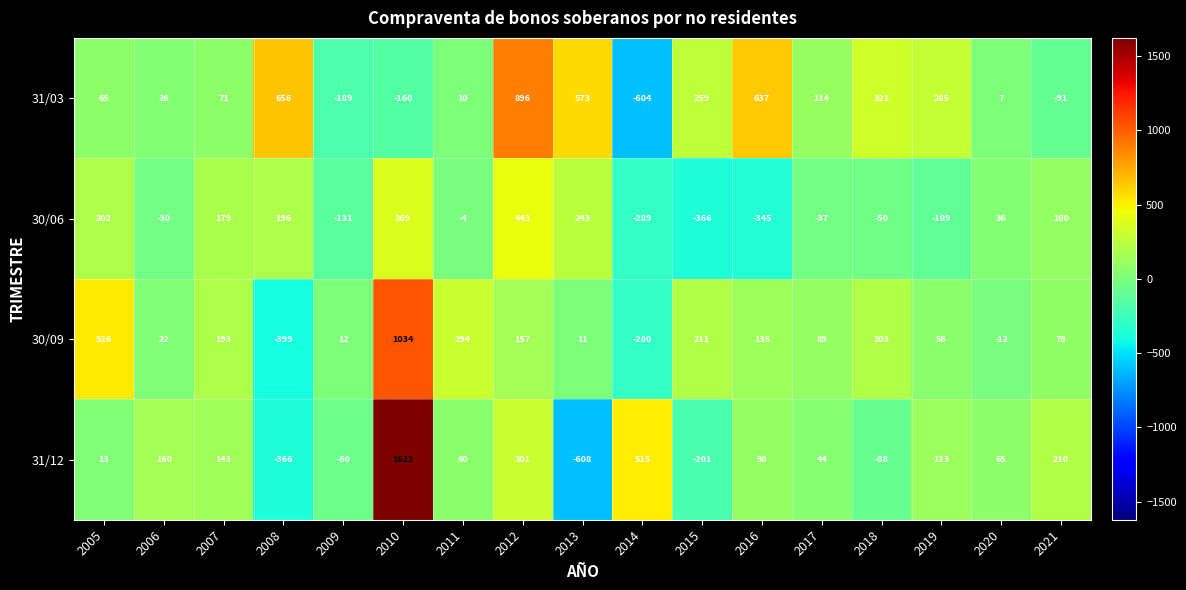

Which series has the largest total across all categories?

31/03